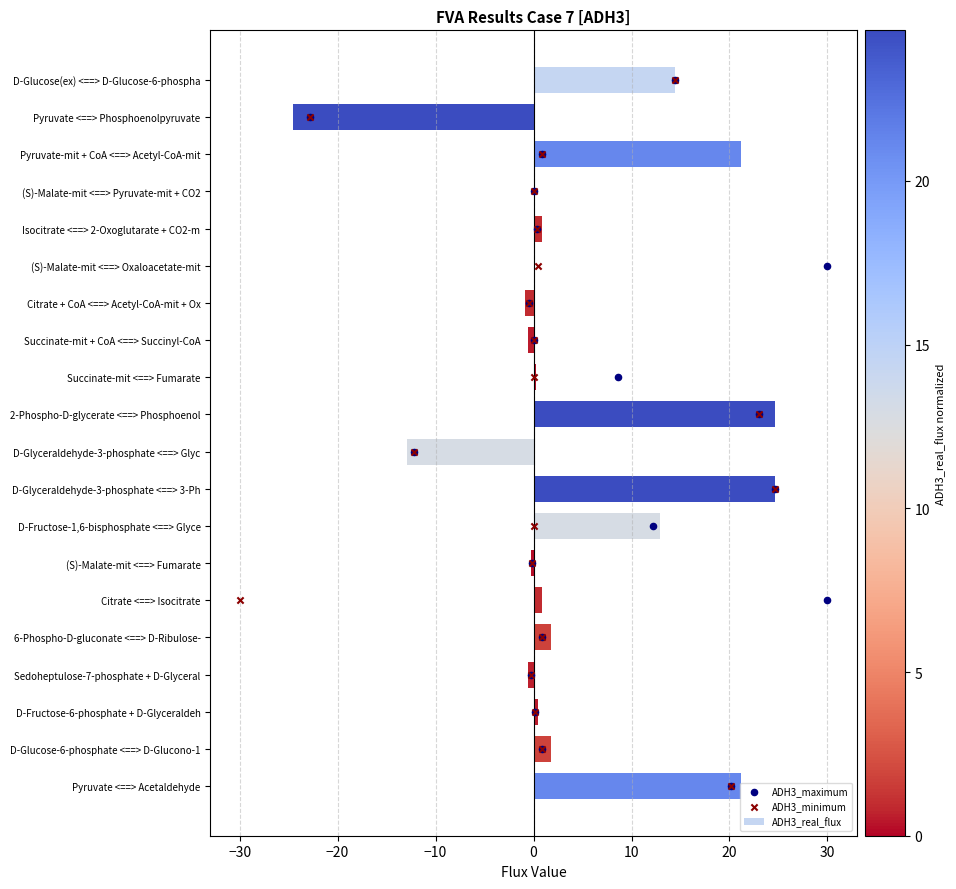

Is it true that ADH3_real_flux equals 1.8 at 6-Phospho-D-gluconate <==> D-Ribulose-?

True